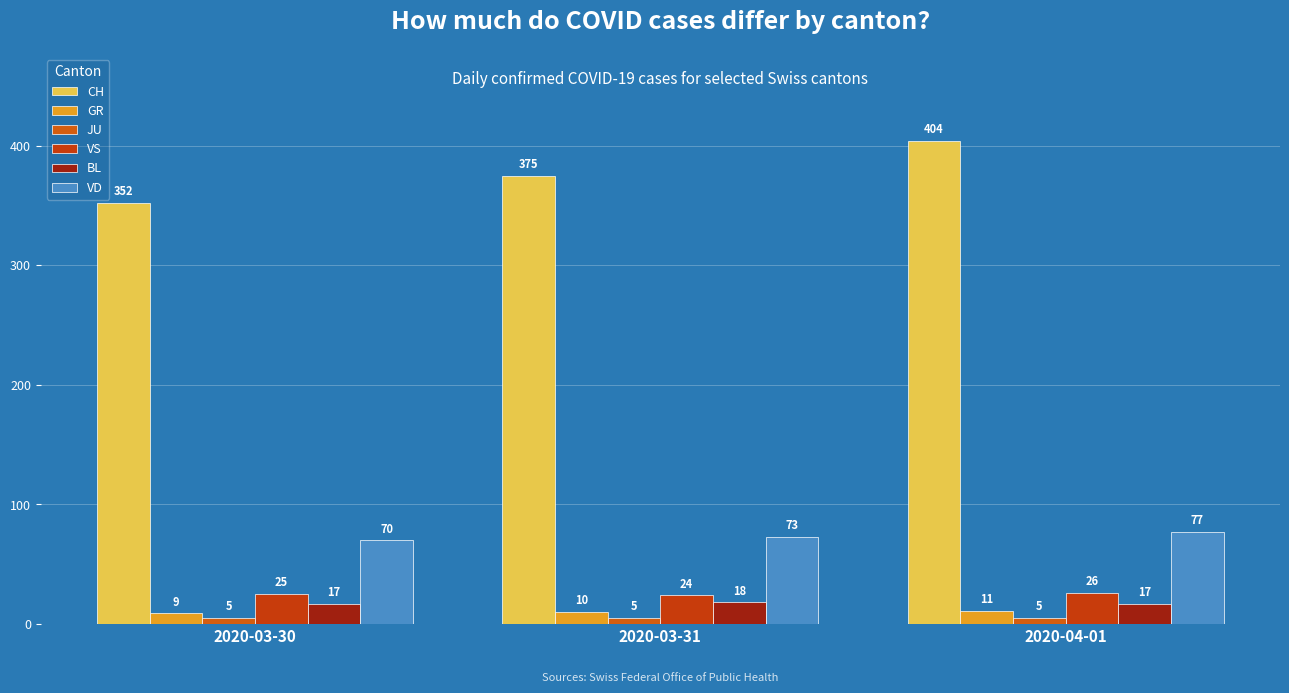

Between 2020-03-31 and 2020-03-30, which is larger?

2020-03-31